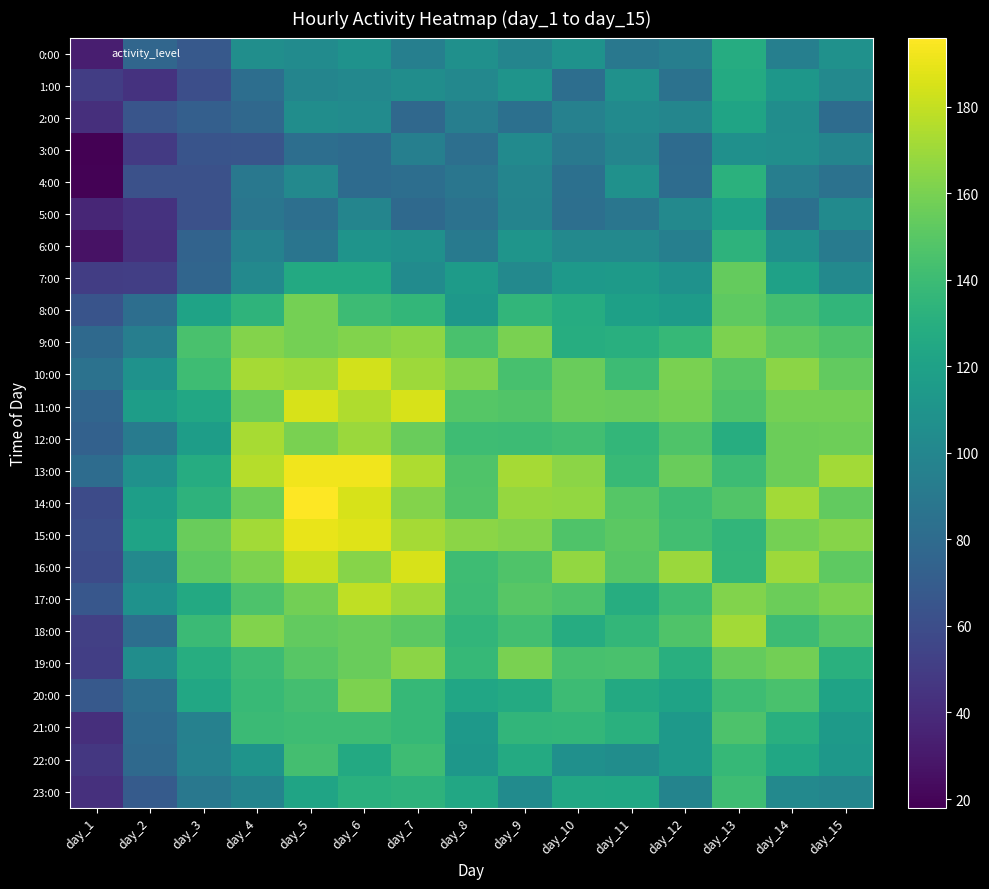

Reading left to right, extract all data points from this chart.

0:00: day_1=33	day_2=77	day_3=68	day_4=106	day_5=104	day_6=109	day_7=95	day_8=107	day_9=99	day_10=109	day_11=89	day_12=94	day_13=128	day_14=95	day_15=108
1:00: day_1=50	day_2=44	day_3=61	day_4=82	day_5=99	day_6=101	day_7=105	day_8=101	day_9=110	day_10=82	day_11=108	day_12=85	day_13=127	day_14=112	day_15=102
2:00: day_1=42	day_2=65	day_3=72	day_4=78	day_5=105	day_6=104	day_7=78	day_8=94	day_9=84	day_10=96	day_11=103	day_12=100	day_13=122	day_14=105	day_15=81
3:00: day_1=18	day_2=48	day_3=64	day_4=65	day_5=82	day_6=80	day_7=95	day_8=83	day_9=103	day_10=90	day_11=99	day_12=80	day_13=107	day_14=106	day_15=99
4:00: day_1=19	day_2=62	day_3=62	day_4=89	day_5=102	day_6=80	day_7=82	day_8=88	day_9=99	day_10=84	day_11=108	day_12=81	day_13=132	day_14=94	day_15=85
5:00: day_1=37	day_2=44	day_3=62	day_4=88	day_5=83	day_6=99	day_7=79	day_8=85	day_9=98	day_10=83	day_11=88	day_12=102	day_13=120	day_14=84	day_15=103
6:00: day_1=27	day_2=43	day_3=75	day_4=97	day_5=87	day_6=110	day_7=107	day_8=91	day_9=111	day_10=102	day_11=102	day_12=95	day_13=133	day_14=107	day_15=92
7:00: day_1=50	day_2=51	day_3=76	day_4=102	day_5=126	day_6=126	day_7=104	day_8=116	day_9=102	day_10=114	day_11=115	day_12=109	day_13=154	day_14=120	day_15=102
8:00: day_1=64	day_2=82	day_3=121	day_4=134	day_5=159	day_6=140	day_7=136	day_8=113	day_9=135	day_10=128	day_11=119	day_12=116	day_13=152	day_14=143	day_15=135
9:00: day_1=79	day_2=94	day_3=145	day_4=163	day_5=159	day_6=162	day_7=166	day_8=145	day_9=160	day_10=129	day_11=130	day_12=137	day_13=161	day_14=152	day_15=147
10:00: day_1=85	day_2=109	day_3=141	day_4=172	day_5=170	day_6=184	day_7=170	day_8=162	day_9=144	day_10=155	day_11=140	day_12=160	day_13=150	day_14=165	day_15=153
11:00: day_1=76	day_2=117	day_3=125	day_4=157	day_5=185	day_6=175	day_7=185	day_8=149	day_9=148	day_10=156	day_11=155	day_12=159	day_13=147	day_14=159	day_15=159
12:00: day_1=73	day_2=92	day_3=117	day_4=173	day_5=160	day_6=169	day_7=155	day_8=141	day_9=140	day_10=142	day_11=136	day_12=147	day_13=129	day_14=156	day_15=157
13:00: day_1=81	day_2=108	day_3=128	day_4=176	day_5=192	day_6=192	day_7=174	day_8=147	day_9=172	day_10=165	day_11=138	day_12=155	day_13=140	day_14=156	day_15=171
14:00: day_1=59	day_2=118	day_3=133	day_4=157	day_5=196	day_6=185	day_7=163	day_8=148	day_9=168	day_10=167	day_11=149	day_12=141	day_13=148	day_14=171	day_15=153
15:00: day_1=61	day_2=121	day_3=155	day_4=171	day_5=190	day_6=187	day_7=172	day_8=165	day_9=163	day_10=147	day_11=151	day_12=142	day_13=135	day_14=159	day_15=164
16:00: day_1=59	day_2=102	day_3=152	day_4=161	day_5=181	day_6=164	day_7=185	day_8=141	day_9=147	day_10=167	day_11=150	day_12=169	day_13=136	day_14=170	day_15=152
17:00: day_1=66	day_2=109	day_3=126	day_4=146	day_5=158	day_6=179	day_7=170	day_8=140	day_9=150	day_10=146	day_11=129	day_12=141	day_13=162	day_14=156	day_15=161
18:00: day_1=52	day_2=82	day_3=139	day_4=162	day_5=153	day_6=155	day_7=151	day_8=135	day_9=142	day_10=128	day_11=136	day_12=147	day_13=171	day_14=140	day_15=149
19:00: day_1=51	day_2=105	day_3=129	day_4=140	day_5=150	day_6=155	day_7=165	day_8=137	day_9=160	day_10=144	day_11=145	day_12=130	day_13=154	day_14=158	day_15=131
20:00: day_1=68	day_2=83	day_3=125	day_4=138	day_5=143	day_6=161	day_7=137	day_8=123	day_9=127	day_10=140	day_11=126	day_12=121	day_13=141	day_14=145	day_15=121
21:00: day_1=42	day_2=80	day_3=96	day_4=139	day_5=141	day_6=141	day_7=137	day_8=114	day_9=135	day_10=136	day_11=131	day_12=114	day_13=146	day_14=130	day_15=115
22:00: day_1=47	day_2=79	day_3=97	day_4=110	day_5=143	day_6=126	day_7=141	day_8=112	day_9=127	day_10=107	day_11=105	day_12=114	day_13=137	day_14=124	day_15=113
23:00: day_1=43	day_2=69	day_3=89	day_4=98	day_5=122	day_6=131	day_7=133	day_8=125	day_9=104	day_10=125	day_11=124	day_12=98	day_13=141	day_14=102	day_15=100